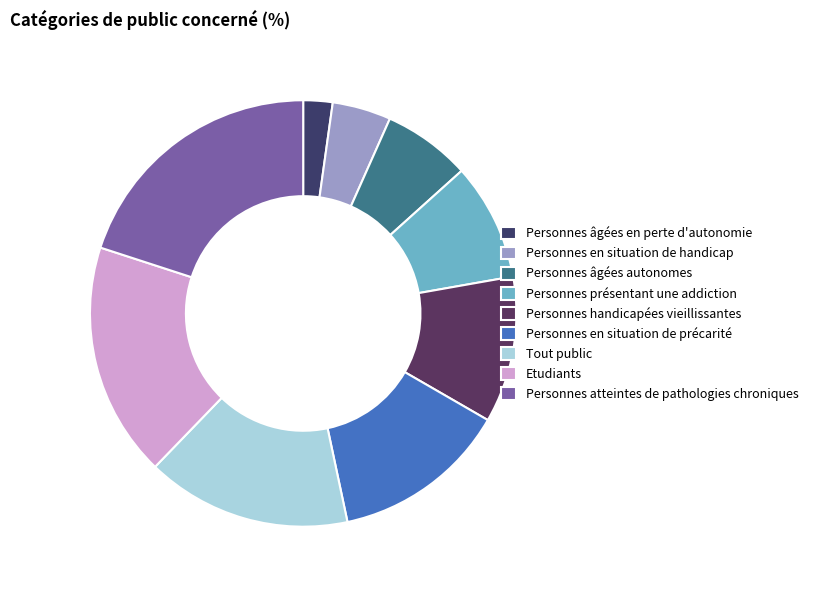

What is the ratio of the value at Personnes âgées autonomes to the value at Tout public?

0.4